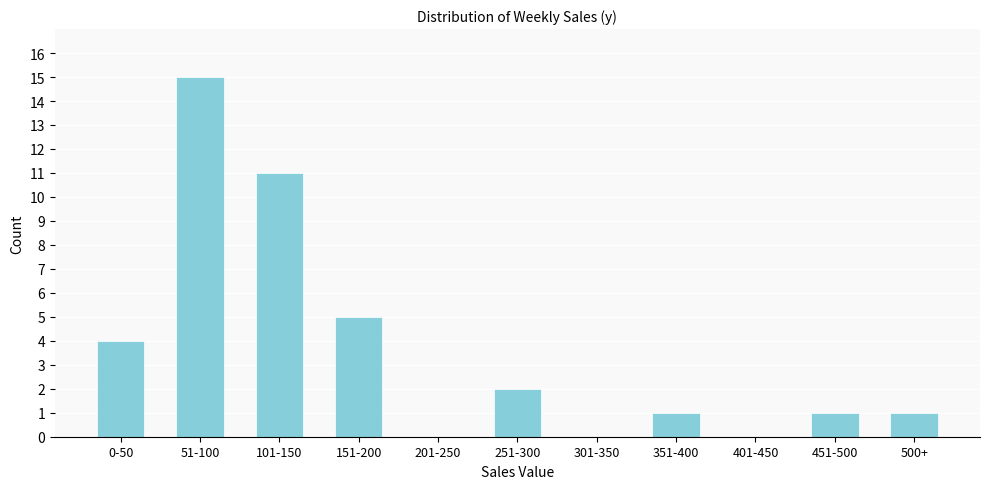

Reading left to right, extract all data points from this chart.

0-50=4	51-100=15	101-150=11	151-200=5	201-250=0	251-300=2	301-350=0	351-400=1	401-450=0	451-500=1	500+=1